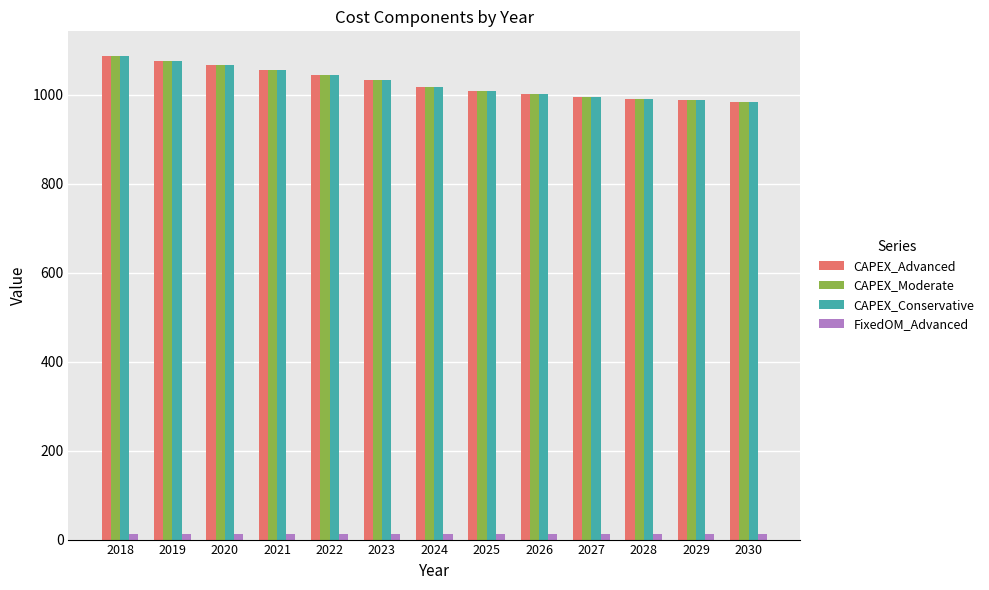

How many values in the CAPEX_Moderate series are below 1018?

6